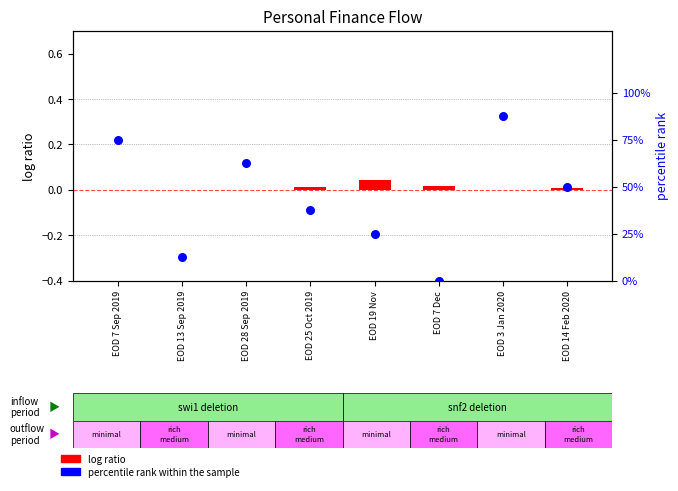

At how many categories does at least one series exceed 33?

5